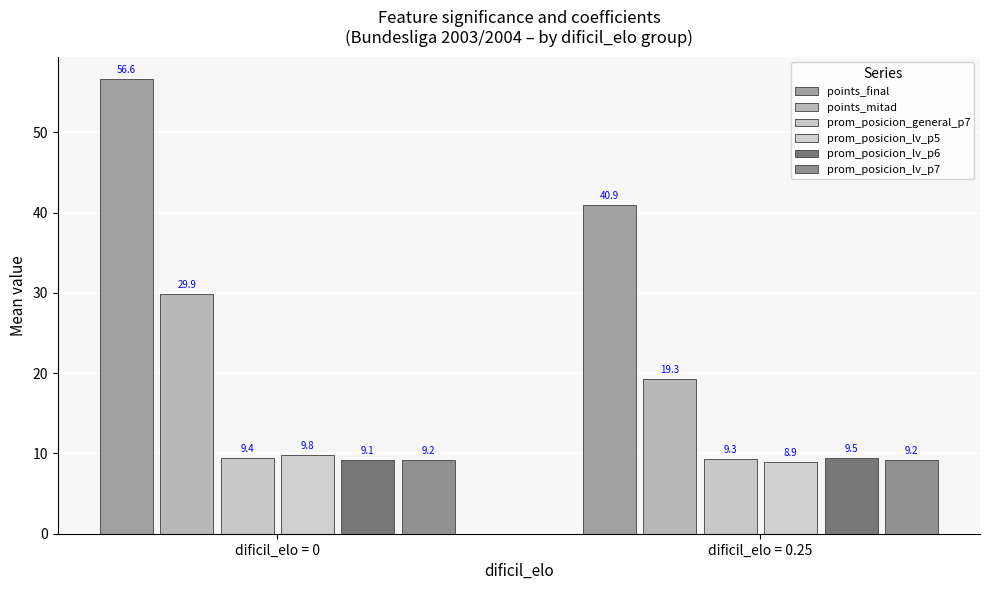

At which label does prom_posicion_lv_p6 reach its peak?

dificil_elo = 0.25